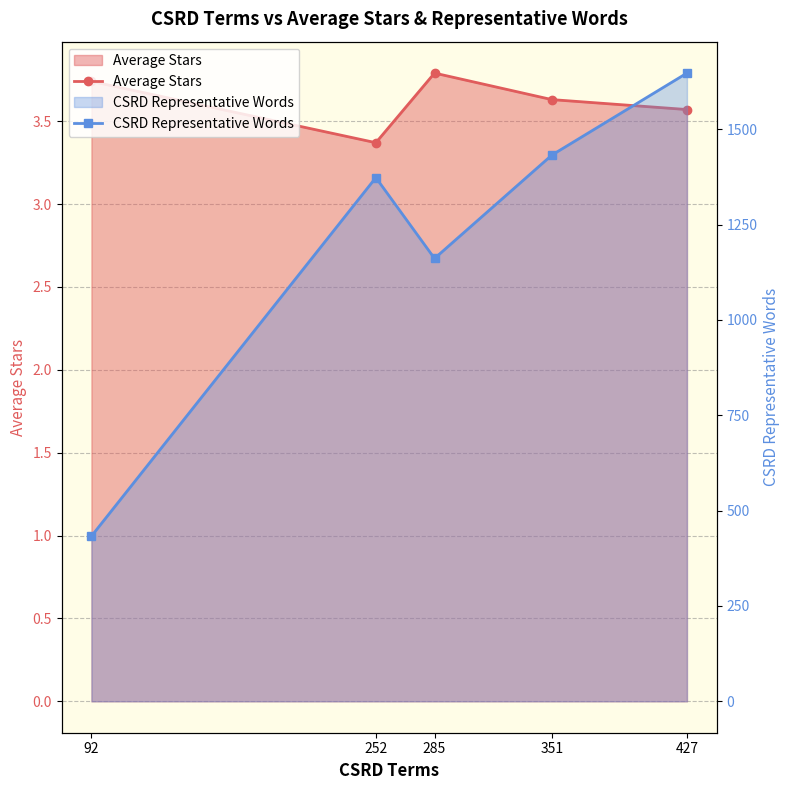

What is the difference between the maximum and minimum values in the Average Stars series?

0.4